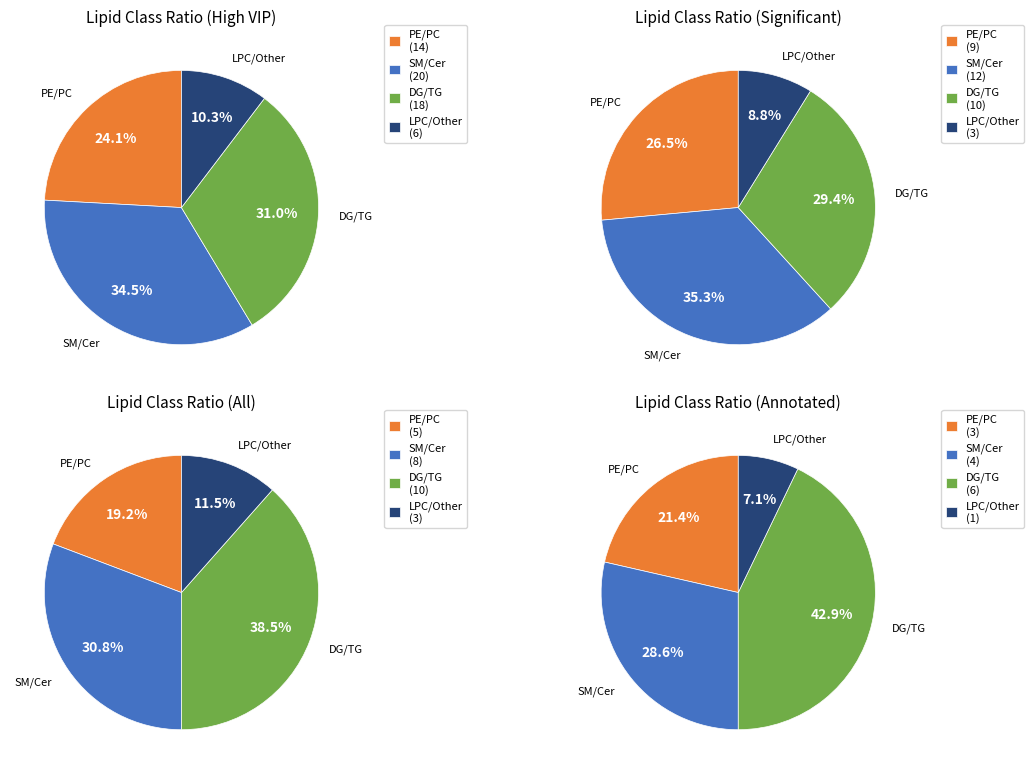

Is Other the majority of the pie?

No